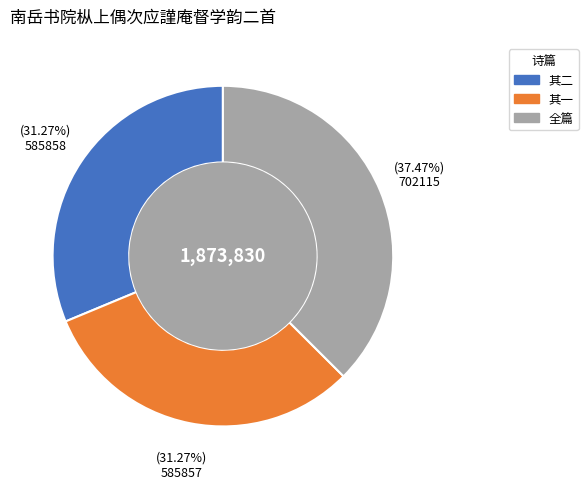

Count the number of slices in the pie.

3